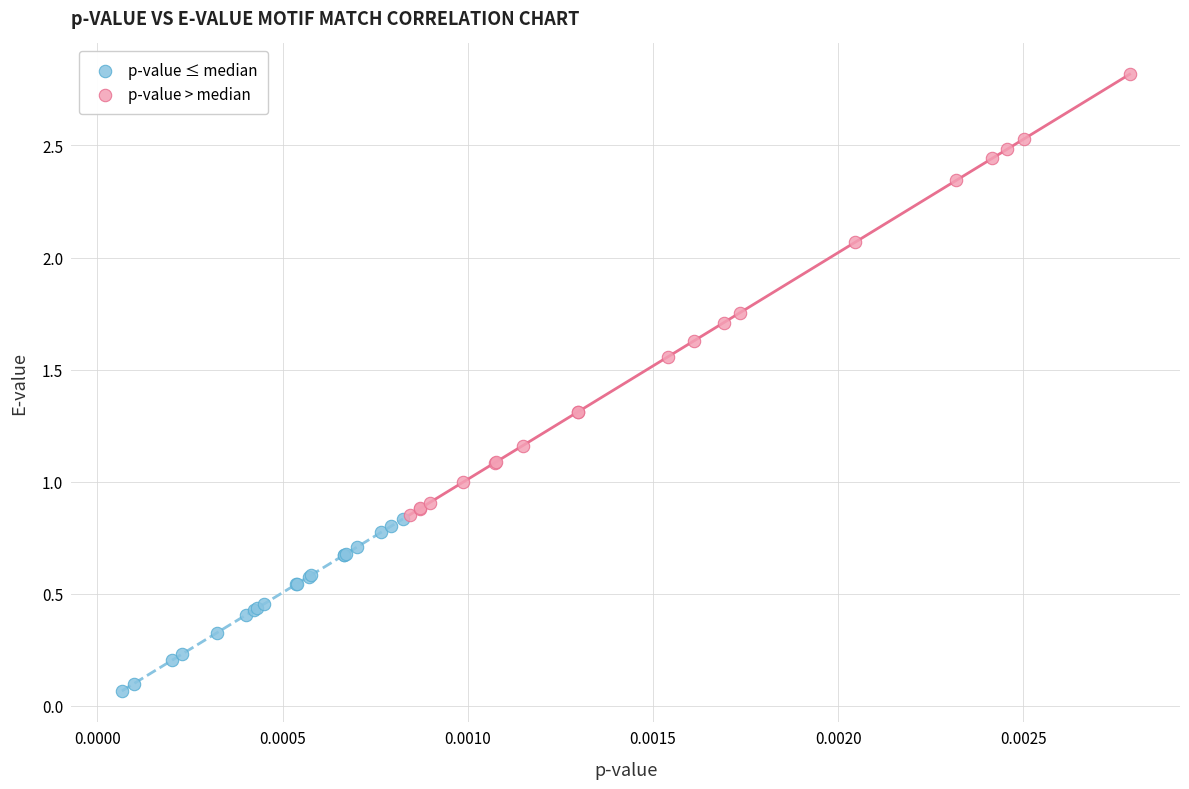

Which series has the largest Y range (max minus min)?

p-value > median